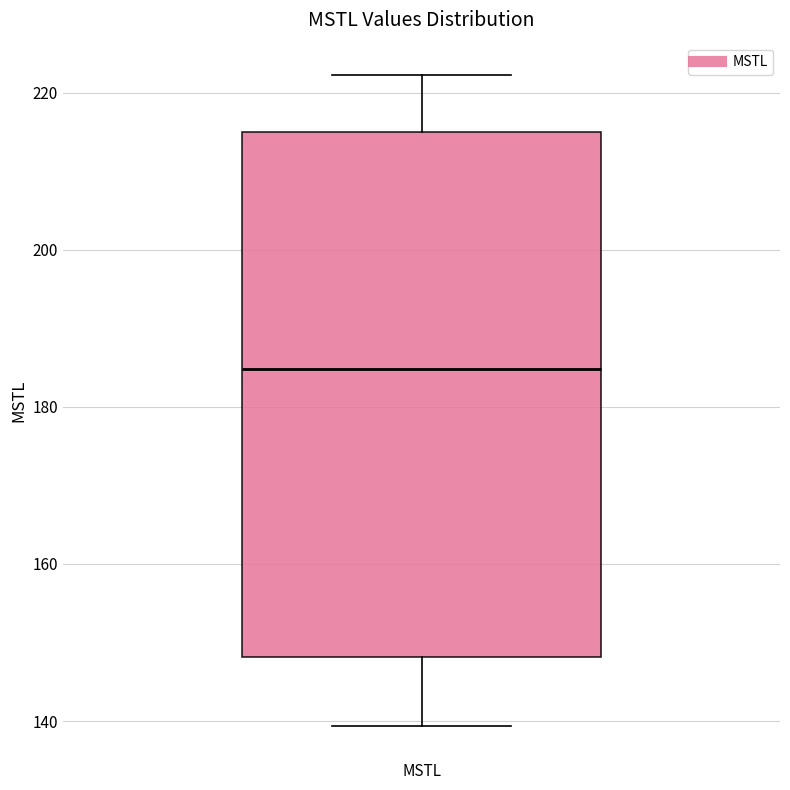

Read this box plot against the y-axis: the position of the median line, the range covered by the box, and the ends of both whiskers. The values are not printed on the chart, so give them approximately, as read against the axis.

median 184, box 148 to 214, whiskers 140 to 222